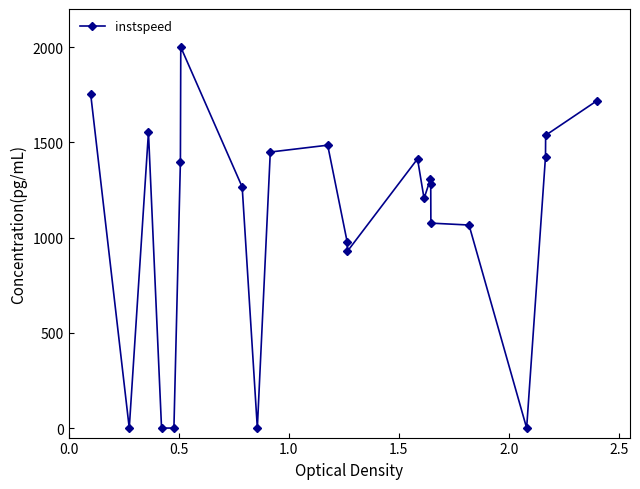

Reading left to right, what are all the values shown in this chart?

1754.5	0.0	1552.9	0.0	0.0	1397.2	2000.0	1265.5	0.0	1449.1	1485.0	978.0	928.1	1413.2	1205.6	1307.4	1281.4	1075.8	1065.9	0.0	1425.1	1536.9	1718.6